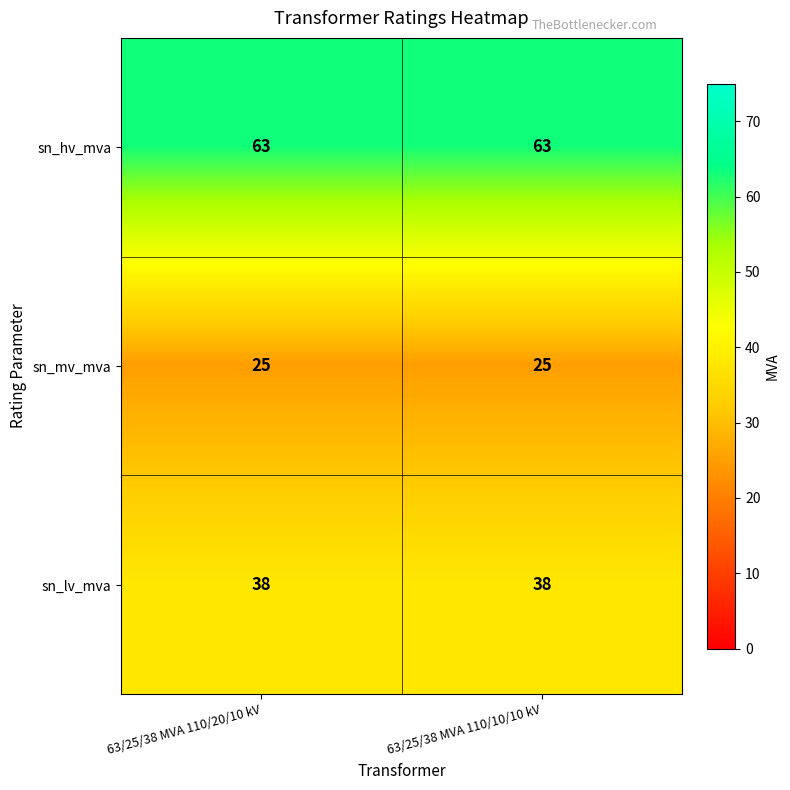

Is the value of sn_lv_mva at 63/25/38 MVA 110/10/10 kV greater than the value of sn_mv_mva at 63/25/38 MVA 110/10/10 kV?

Yes